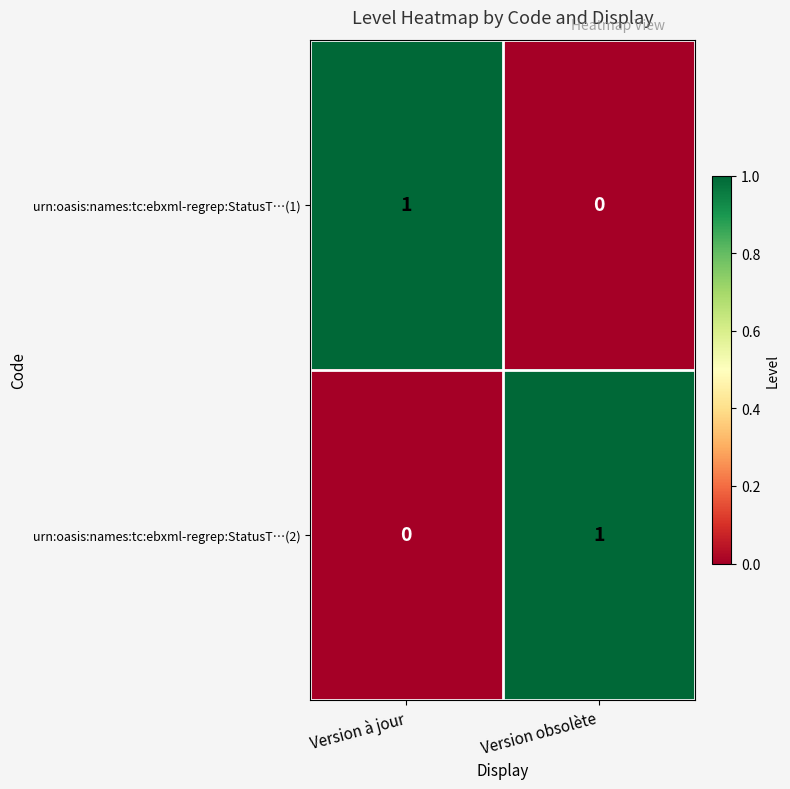

True or false: urn:oasis:names:tc:ebxml-regrep:StatusT…(1) has a value of 0 at Version à jour.

False